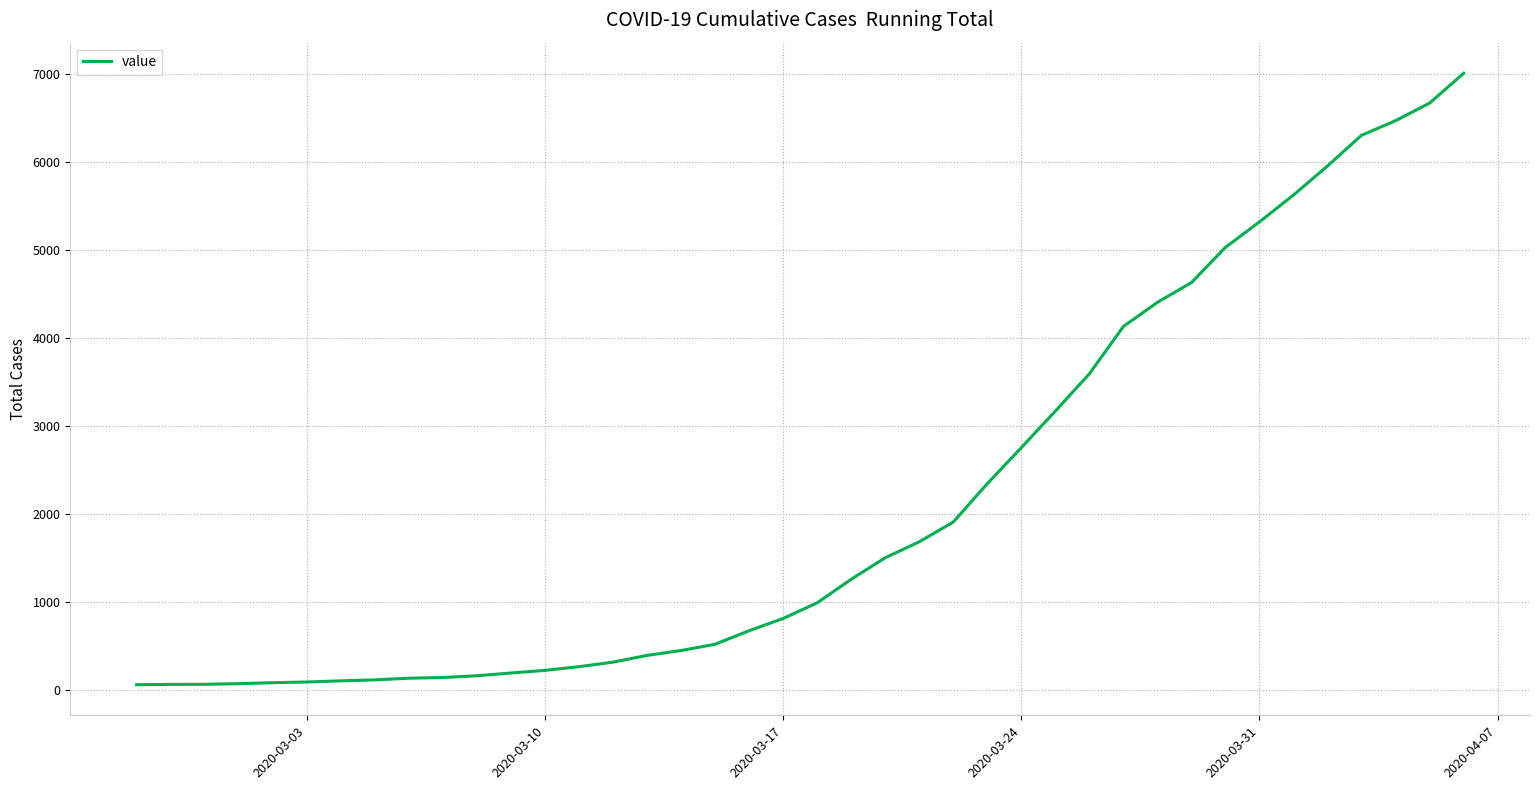

What is the greatest value displayed?

7005